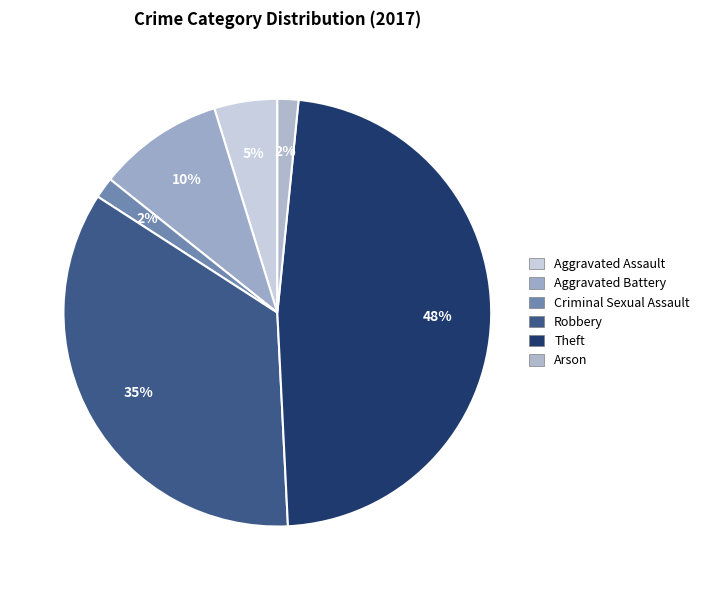

Rank the categories by value from highest to lowest.

Theft, Robbery, Aggravated Battery, Aggravated Assault, Criminal Sexual Assault, Arson